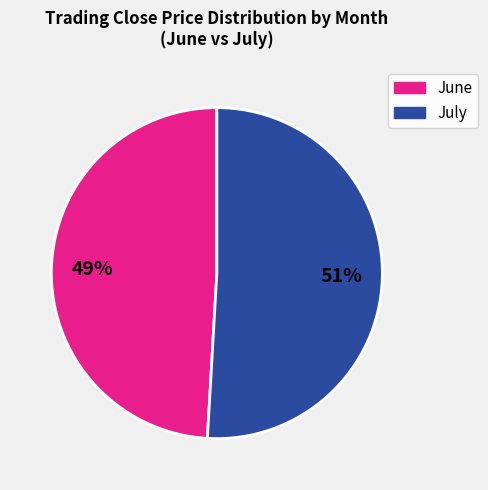

Does any single category account for the majority?

Yes